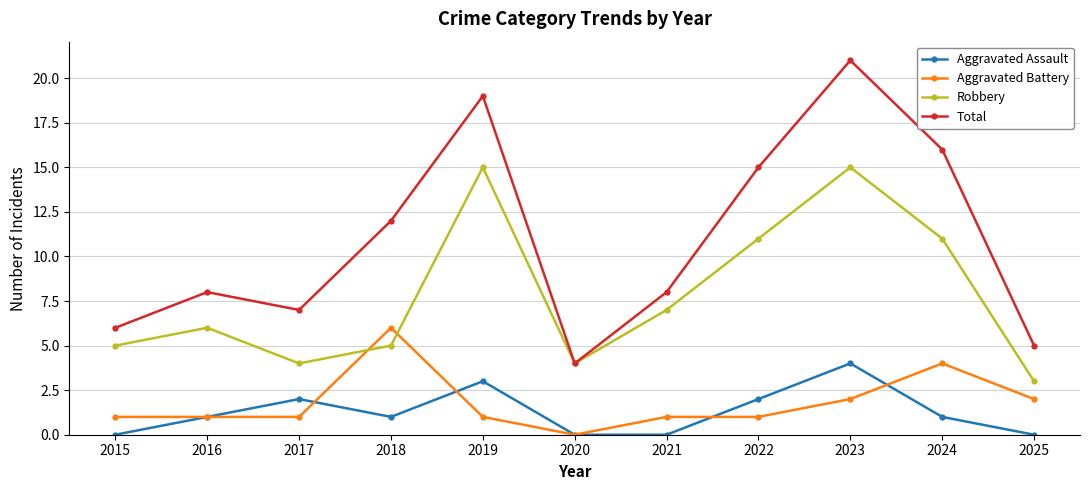

Which series has the largest range (max minus min)?

Total